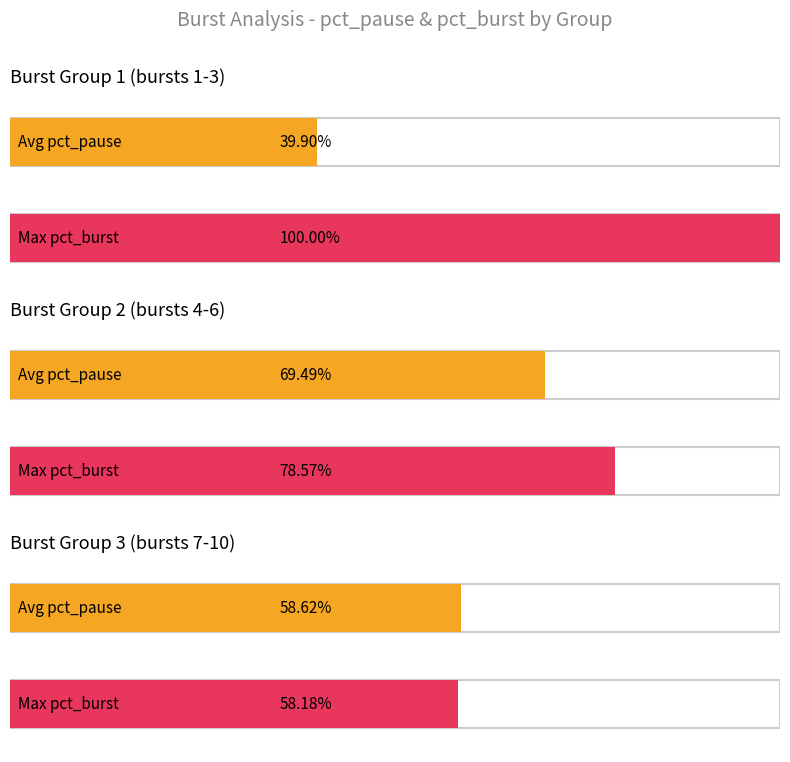

Which category has the highest value in the pct_burst series?

burst_1